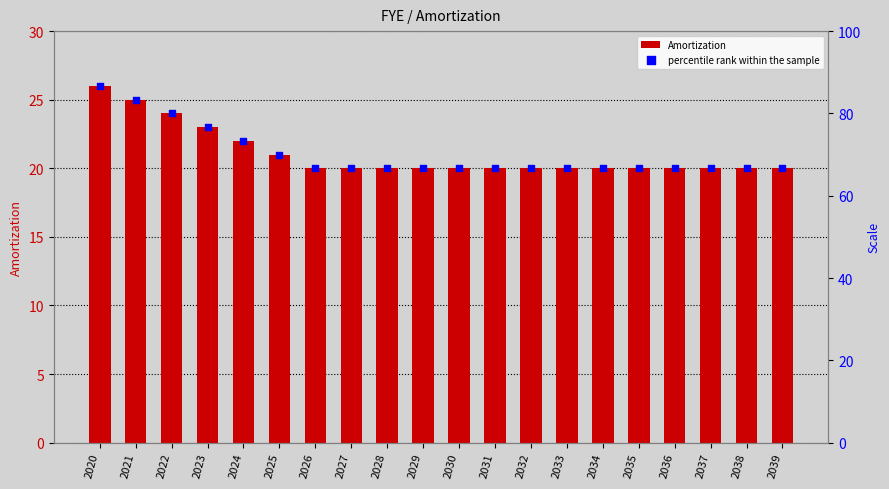

Which series has the widest spread of Y values?

percentile rank within the sample